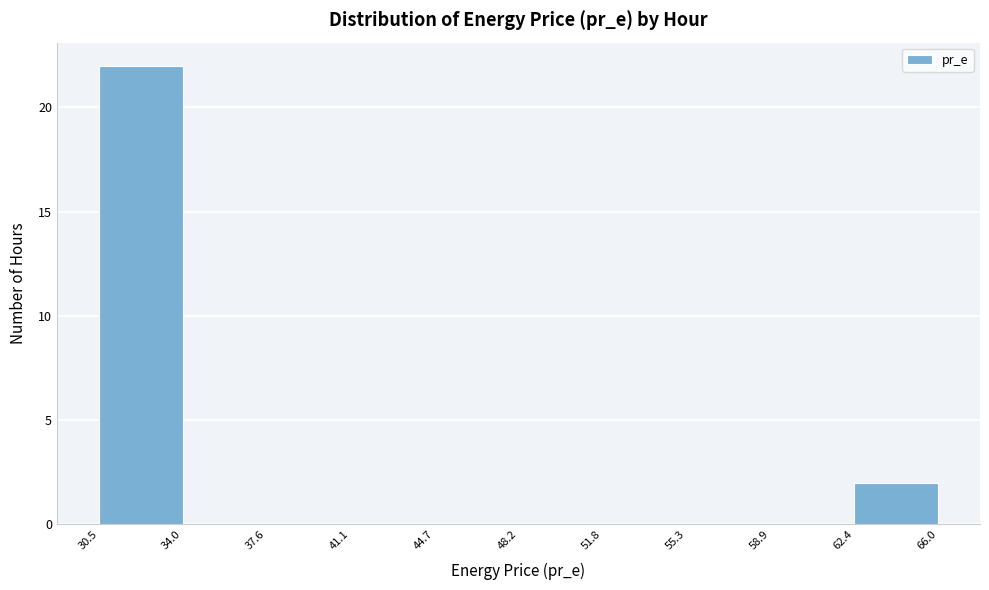

Reading left to right, list every bar in this chart as the range it spans on the x-axis followed by its height. The values are not printed on the chart, so give them approximately, as read against the axis.

30.5 to 34.0: 22
34.0 to 37.6: 0
37.6 to 41.1: 0
41.1 to 44.7: 0
44.7 to 48.2: 0
48.2 to 51.8: 0
51.8 to 55.3: 0
55.3 to 58.9: 0
58.9 to 62.4: 0
62.4 to 66.0: 2